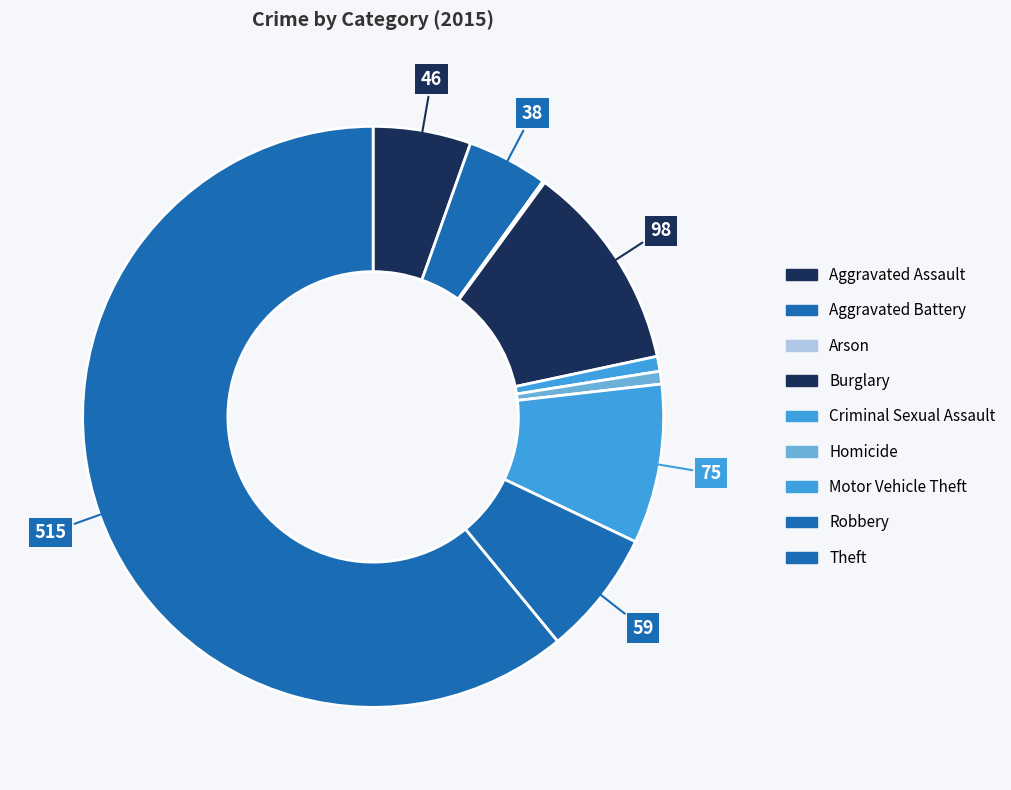

To the nearest percent, what is the combined percentage of Criminal Sexual Assault and Arson?

1%